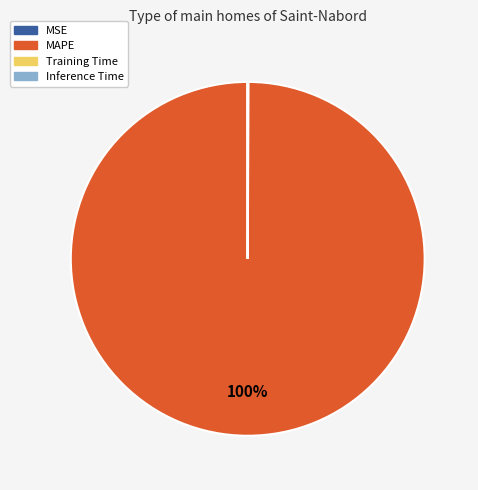

To the nearest percent, what is the average slice percentage?

25%